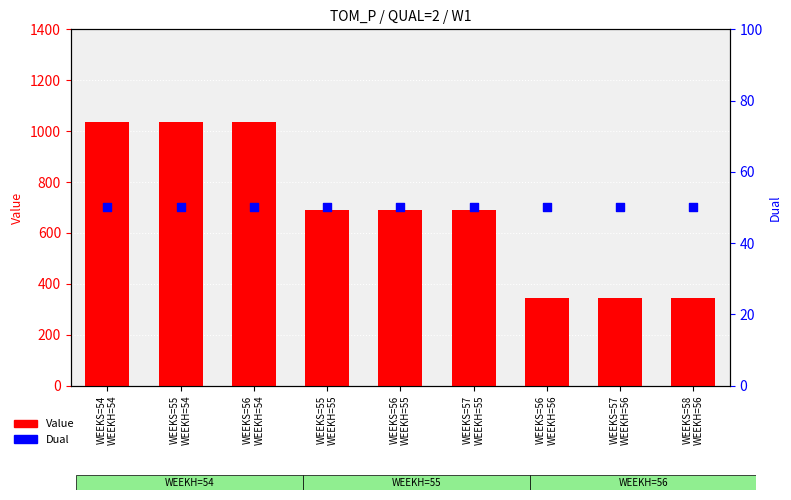

Which series has the largest total across all categories?

Value